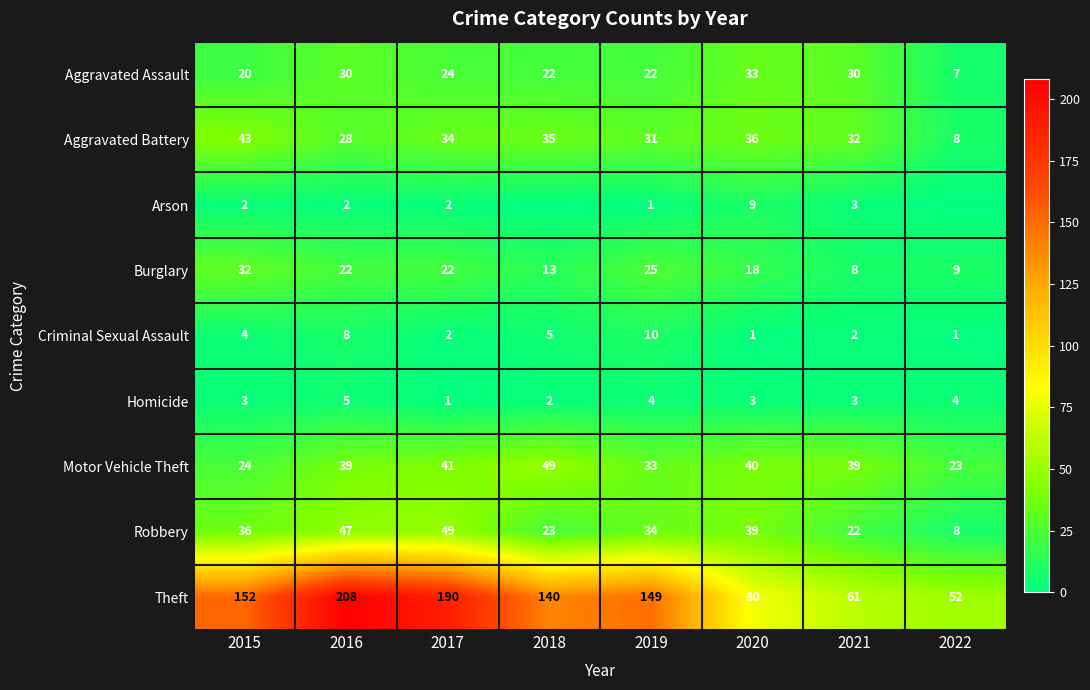

At which label does Burglary reach its peak?

2015